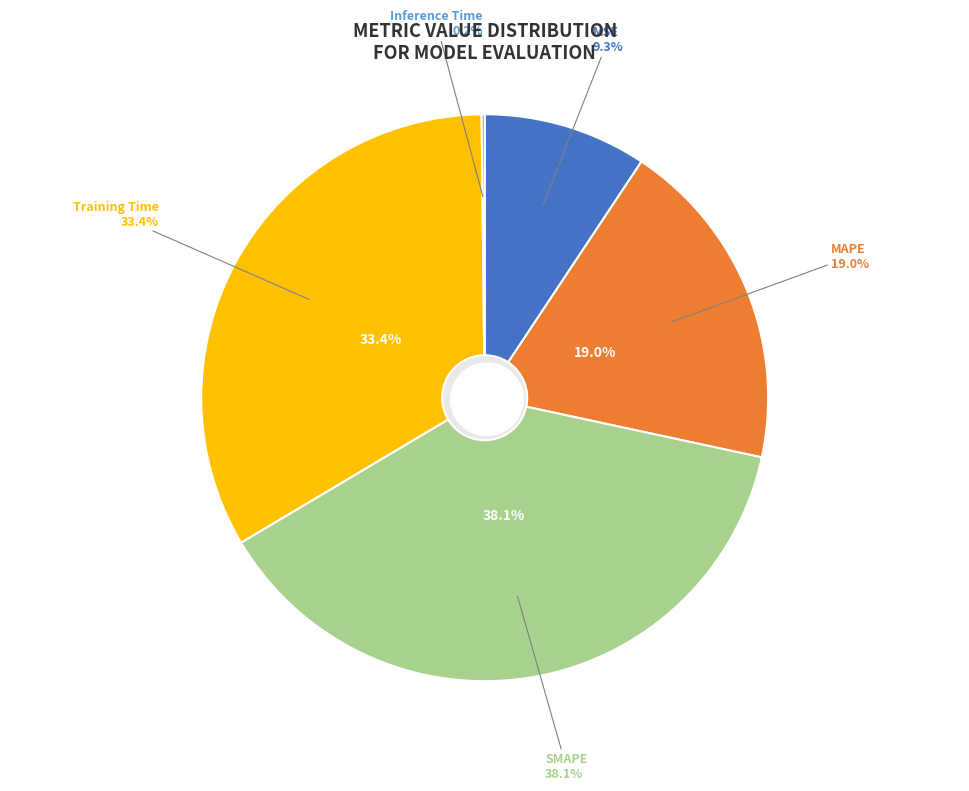

Does MSE represent more than half of the total?

No